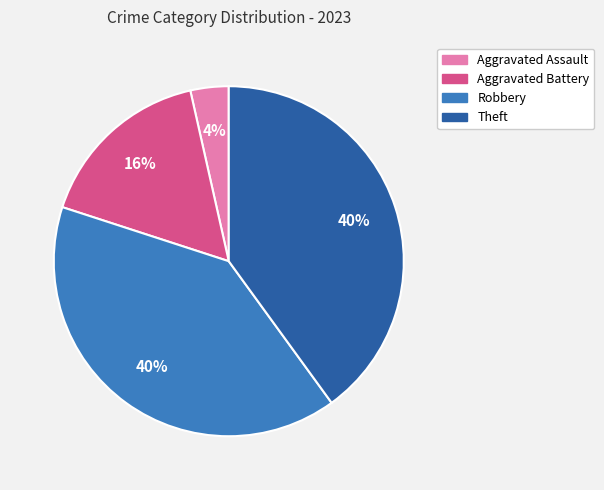

Combined, do Aggravated Assault and Robbery account for over 50%?

No